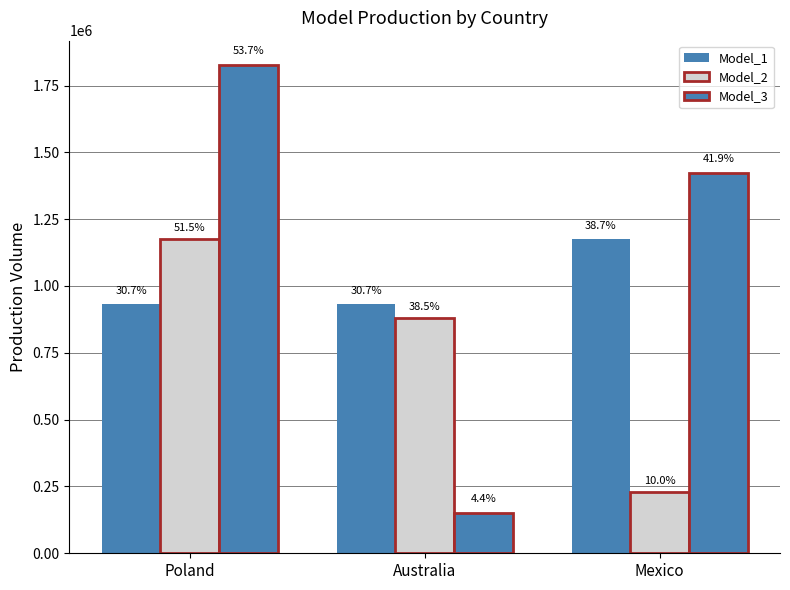

How many bars are there in total?

9